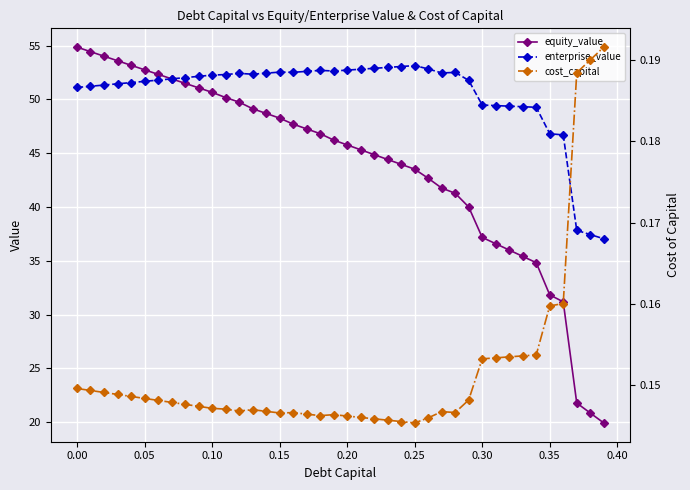

The value of equity_value at 0.10 is 33.5. True or false?

False